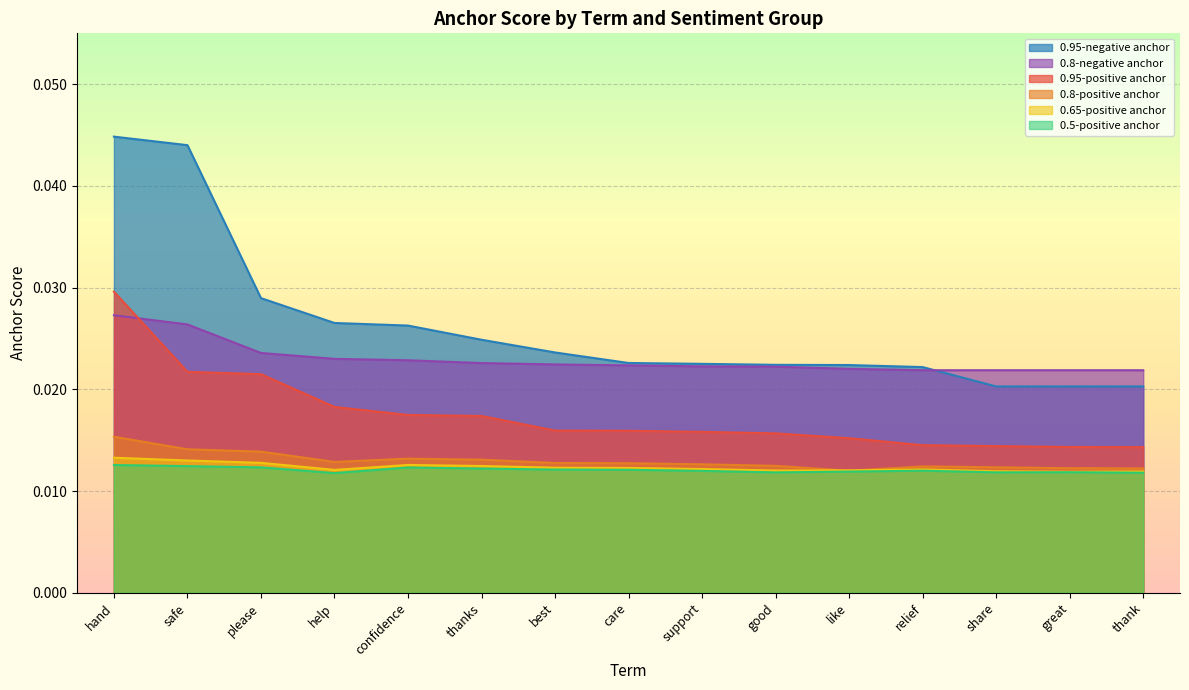

Which series has the largest total across all categories?

0.95-negative anchor